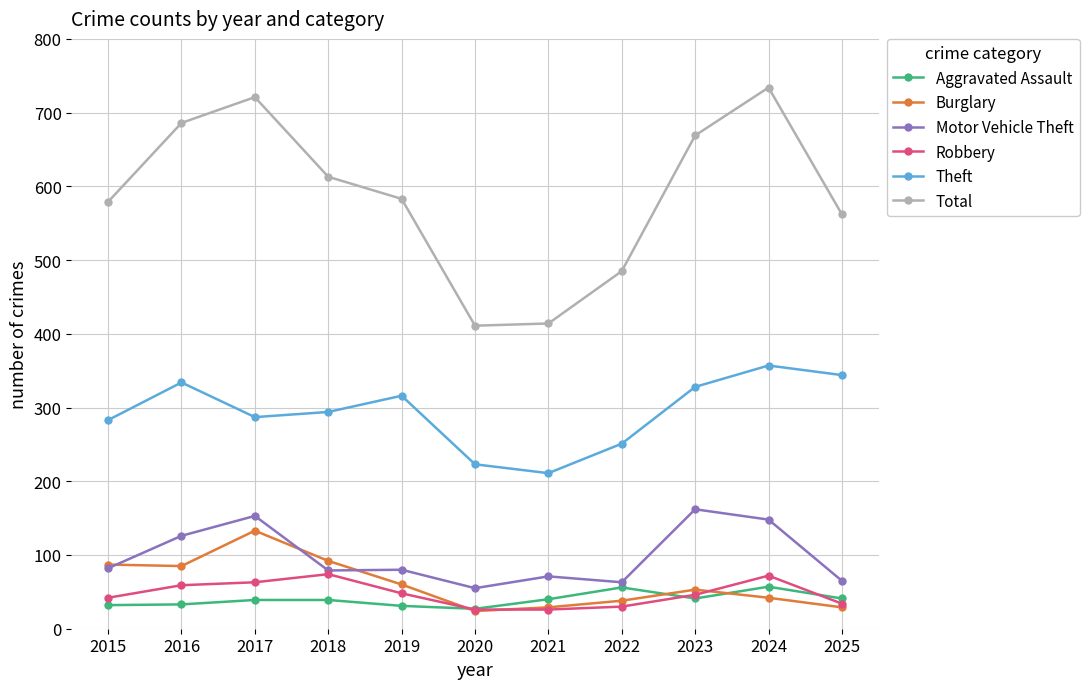

What is the total value across all series at 2016?

1323